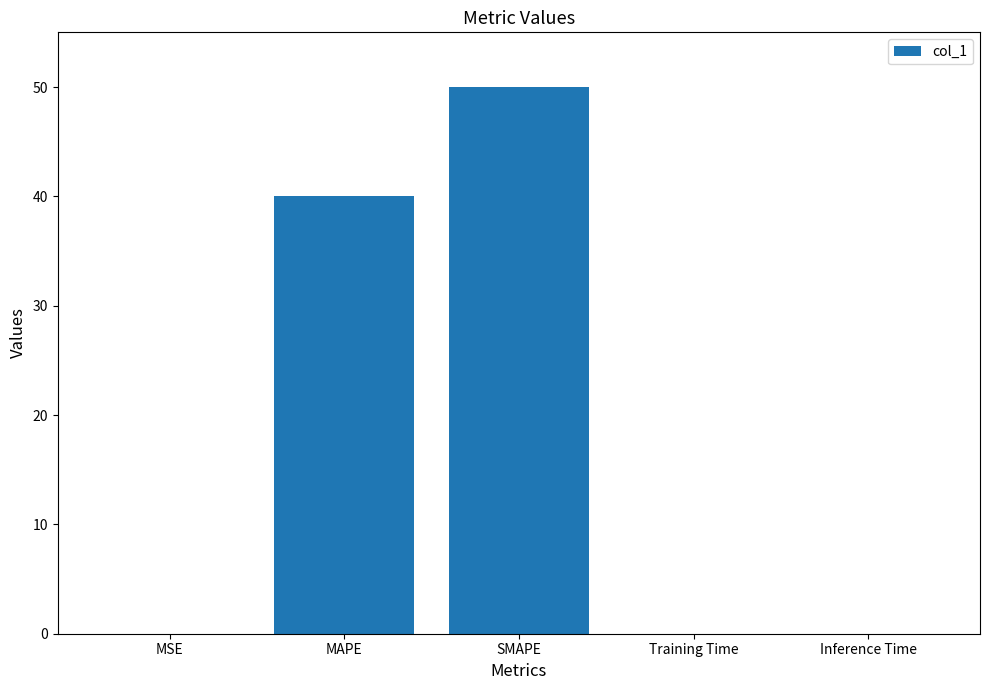

What is the sum of all values?

90.0